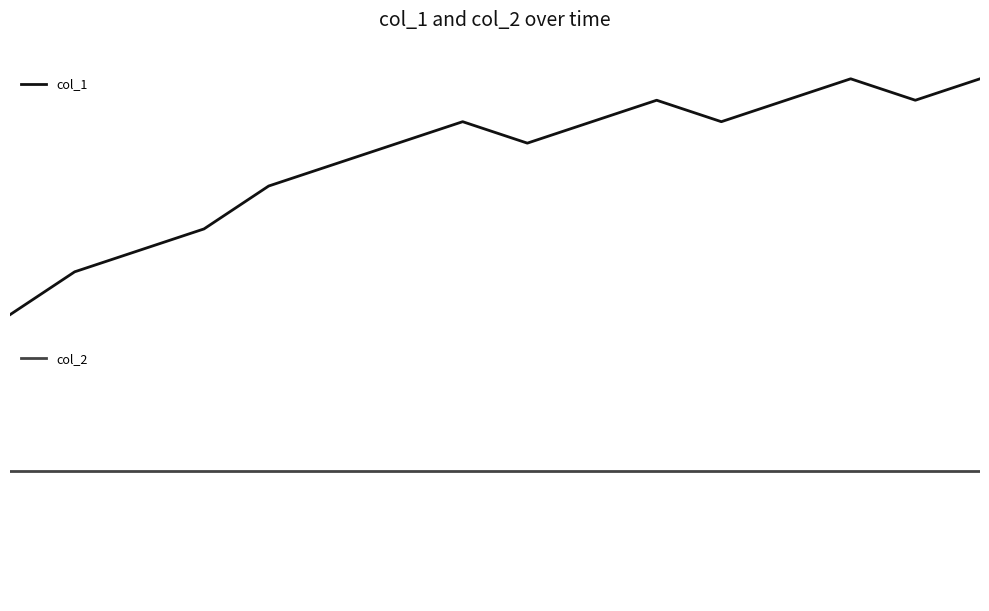

Rank the categories by col_2 value from lowest to highest.

0, 1, 2, 3, 4, 5, 6, 7, 8, 9, 10, 11, 12, 13, 14, 15